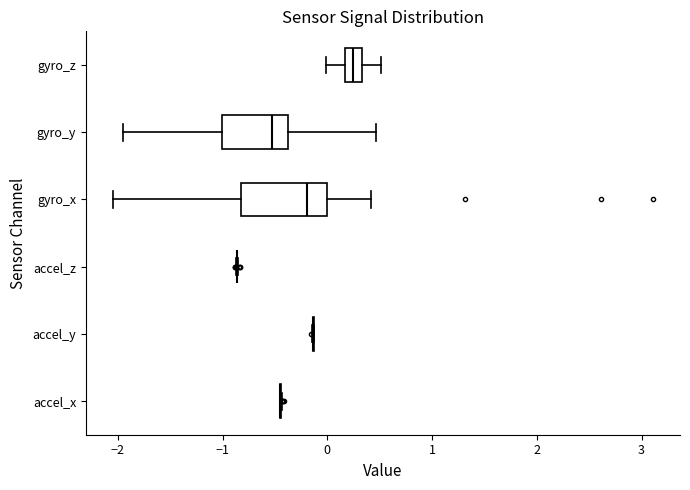

Comparing the boxes themselves (not the whiskers), which one is the widest?

gyro_x